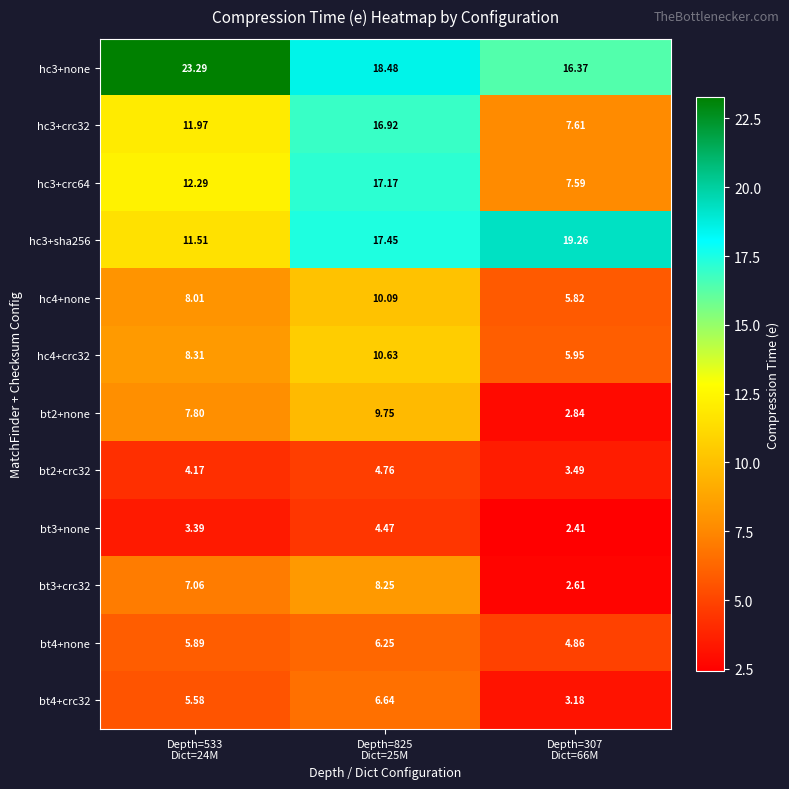

What is the greatest value displayed?

23.3